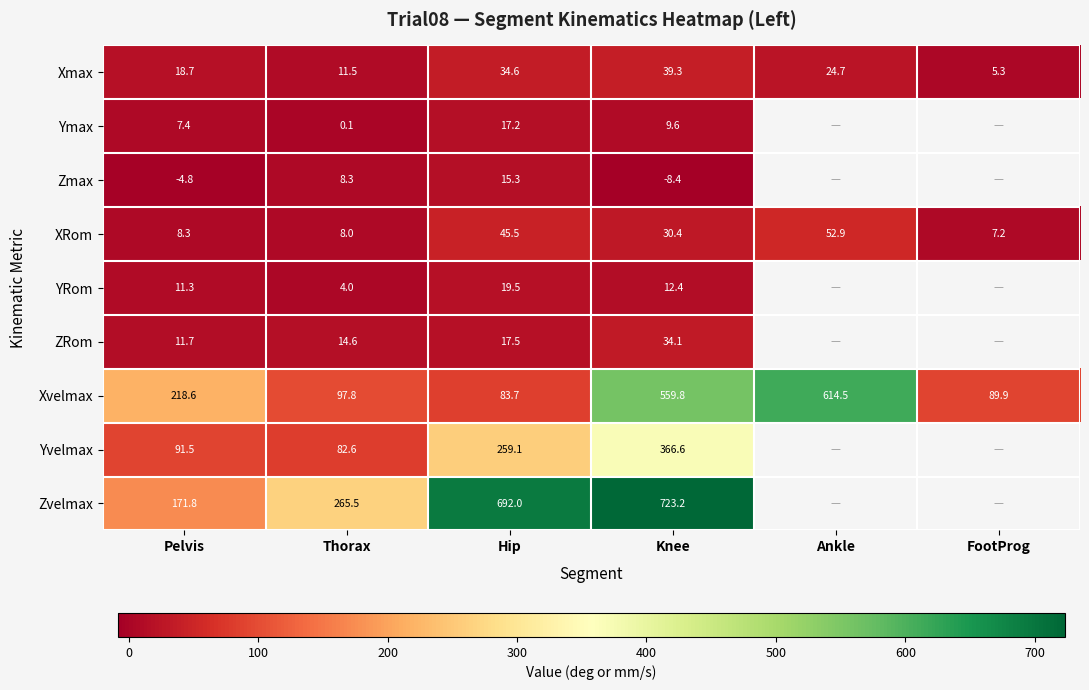

Where is XRom nearest to the value 30?

Knee